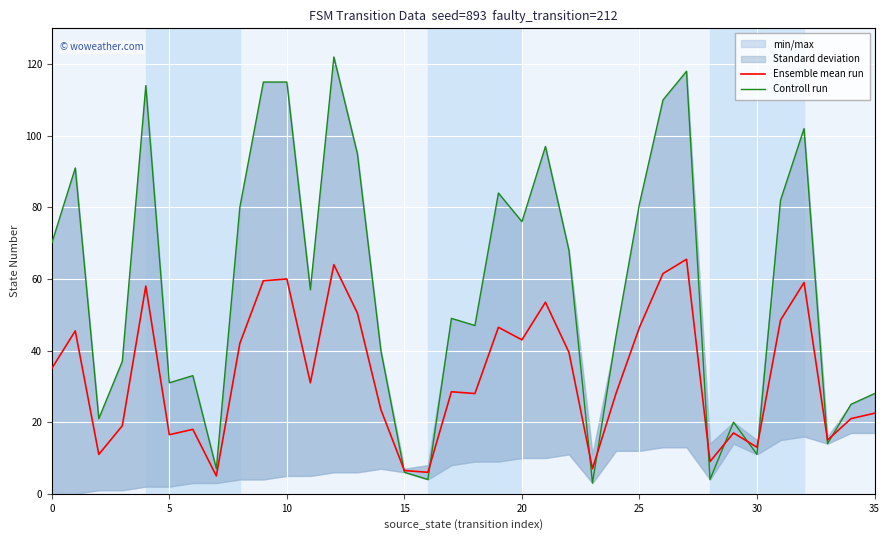

What is the difference between the Ensemble mean run values at 33 and 34?

6.0